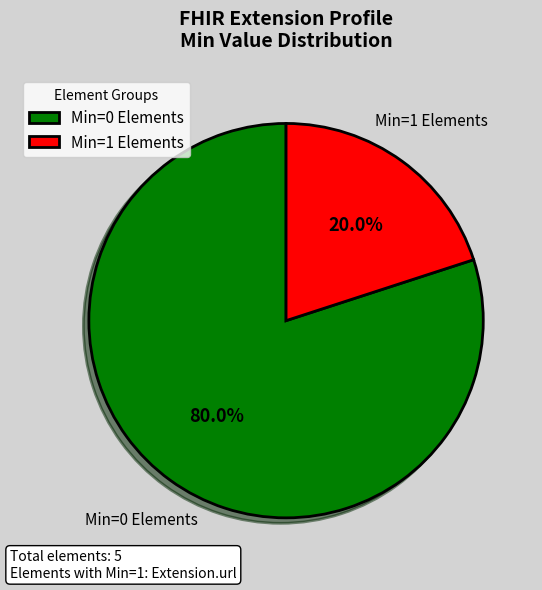

What is the smallest slice in the pie chart?

Min=1 Elements